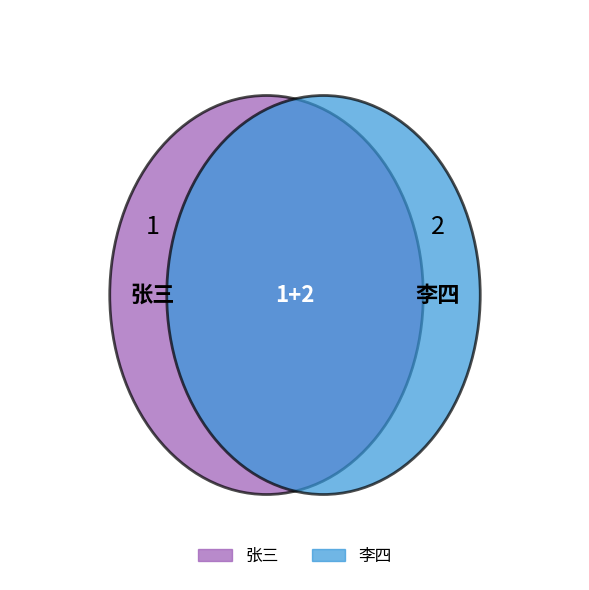

To the nearest percent, what is the difference between the 张三 and 李四 slice percentages?

33%